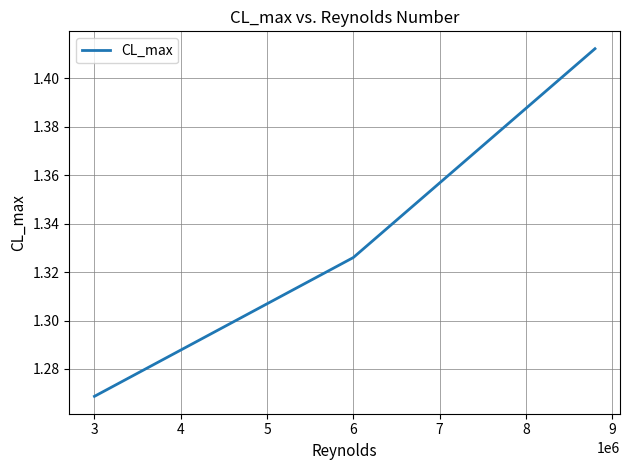

What is the sum of all values?

4.0